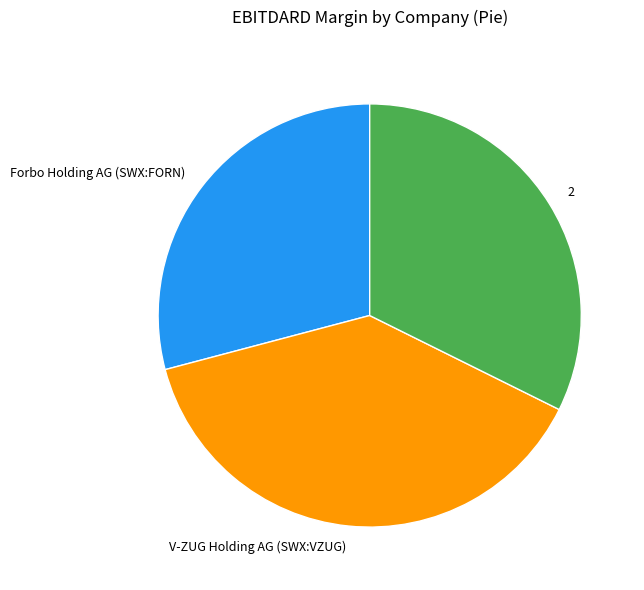

Is it true that V-ZUG Holding AG (SWX:VZUG) is 39% of the pie?

True